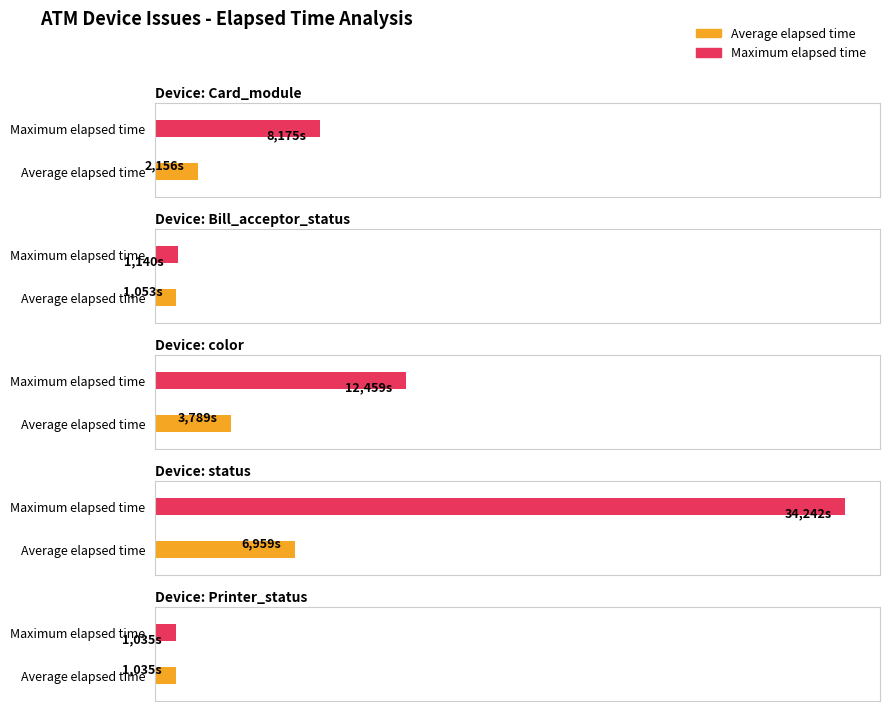

Approximately how many times larger is the value at Printer_status compared to Bill_acceptor_status?

0.9